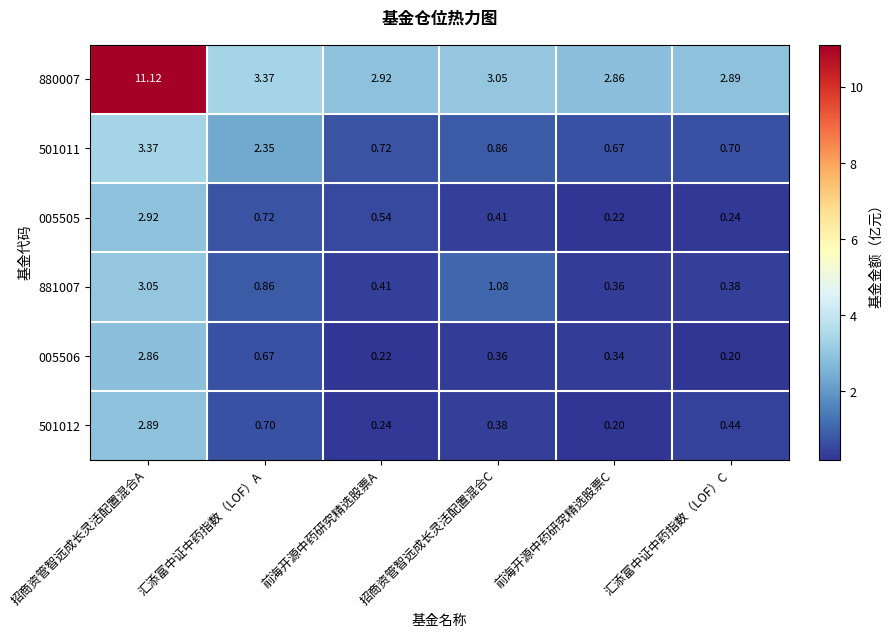

What is the spread (max minus min) of values at 汇添富中证中药指数（LOF）C?

2.7